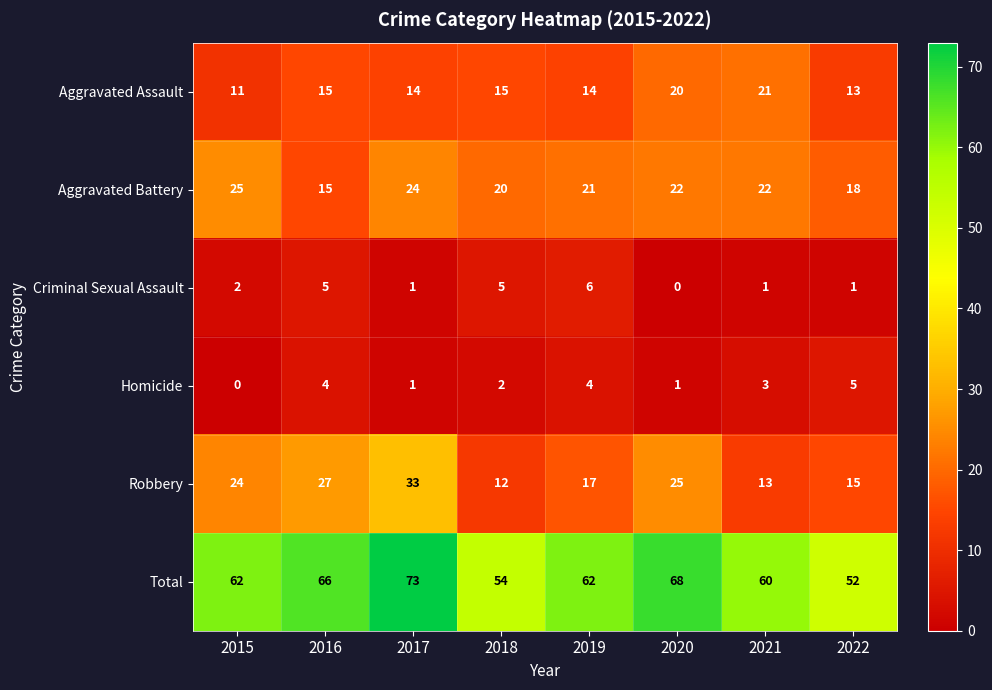

At which label does Aggravated Assault reach its minimum?

2015